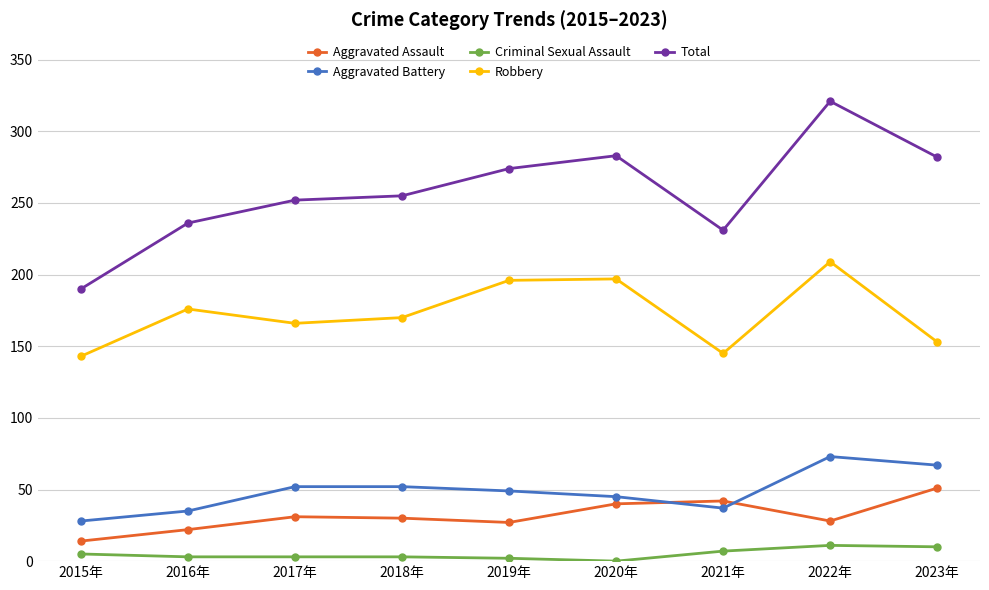

The Robbery series shows 276 at 2020年. True or false?

False